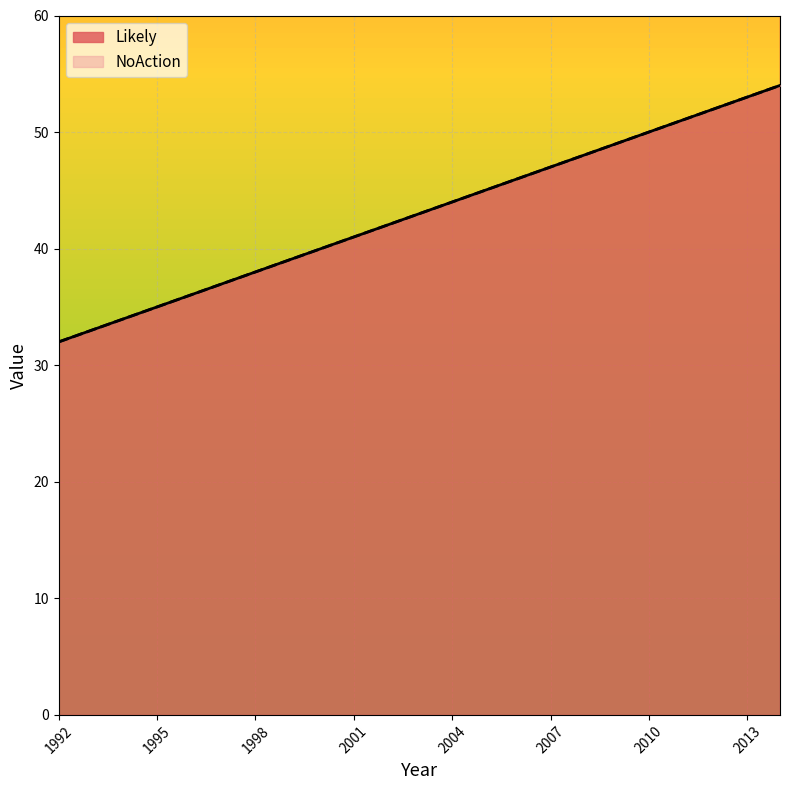

Which category has the highest value across all series?

2014